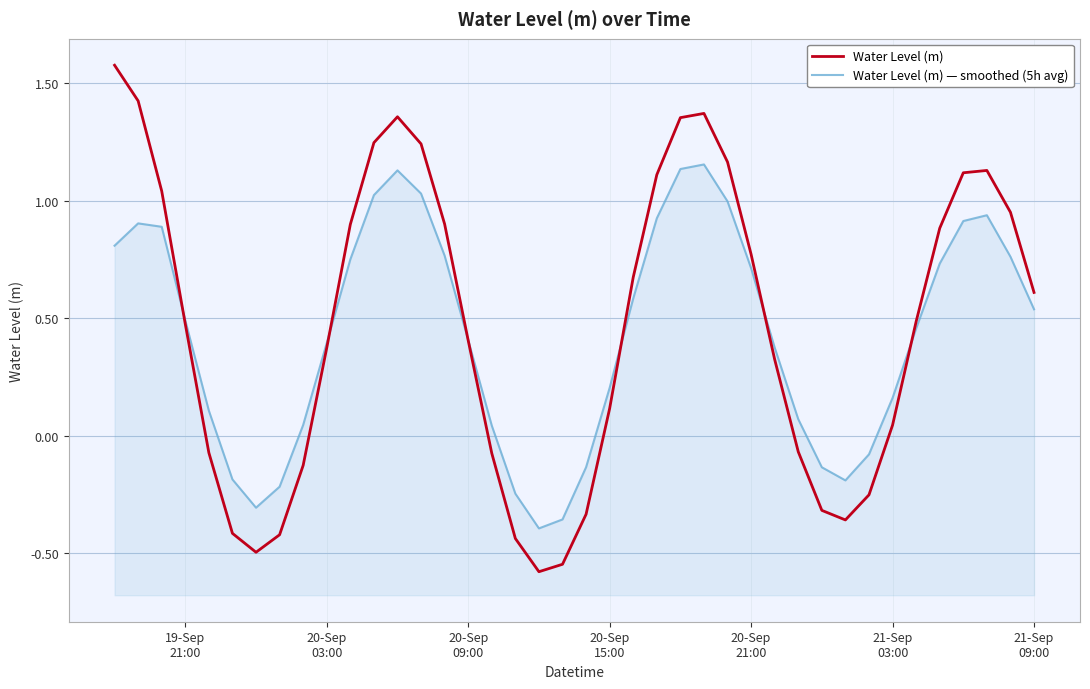

After their last crossing, which series has the higher values: Water Level (m) — smoothed (5h avg) or Water Level (m)?

Water Level (m)